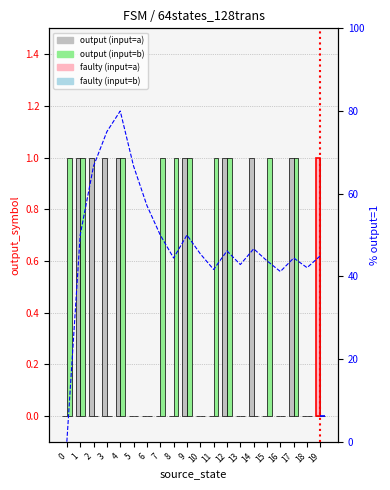

True or false: cumulative % (input=a) has a value of 44.4 at 17.

True